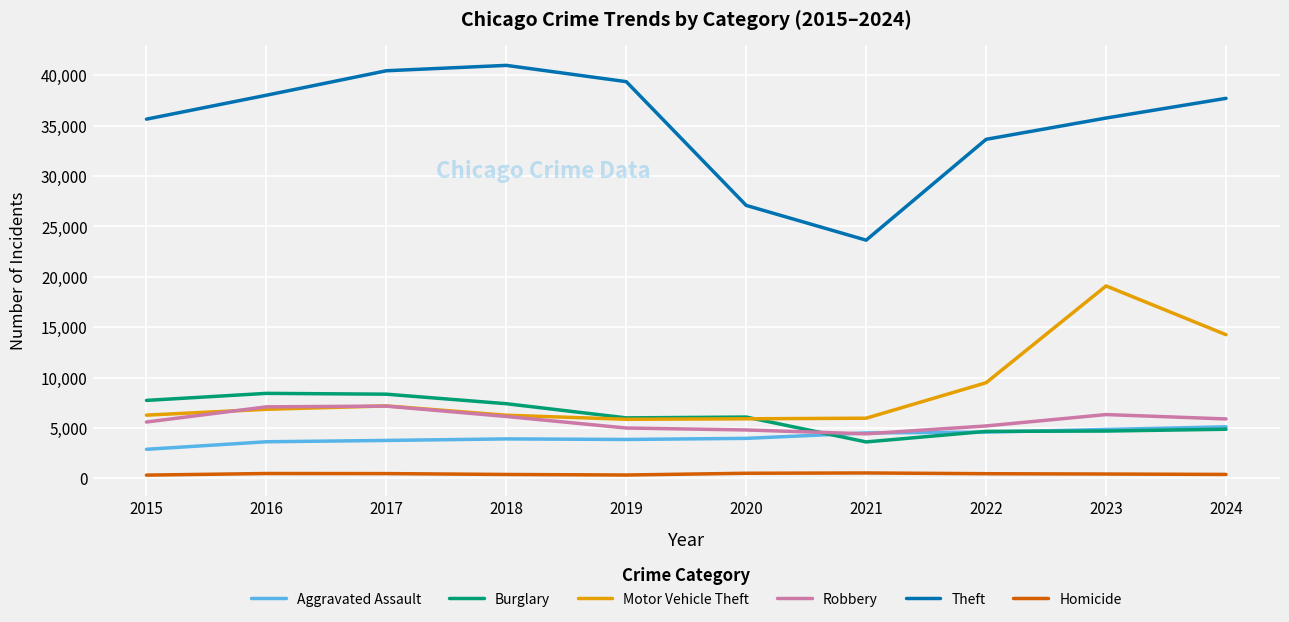

At how many categories does at least one series exceed 27989?

8